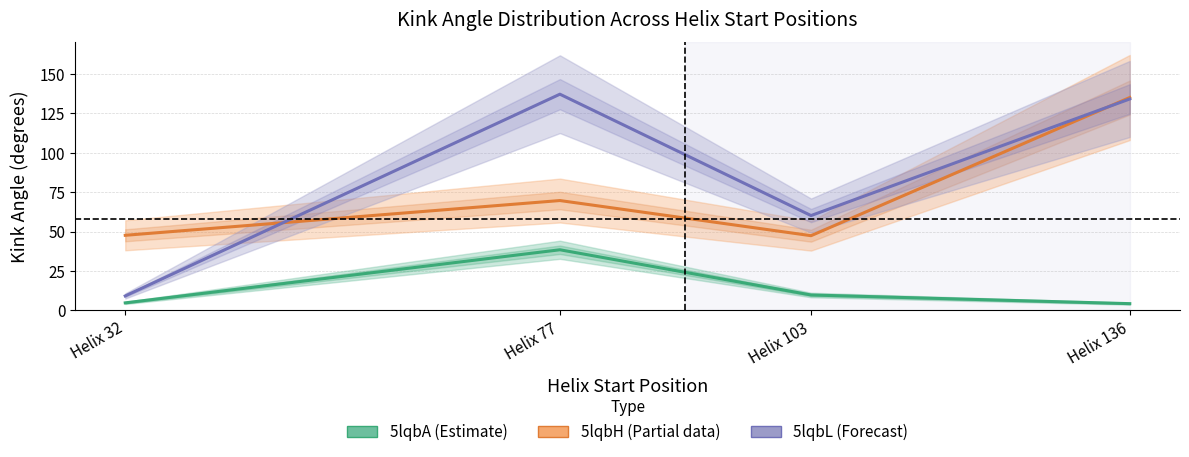

True or false: 5lqbH (Partial) and 5lqbL (Forecast) intersect in this chart.

True